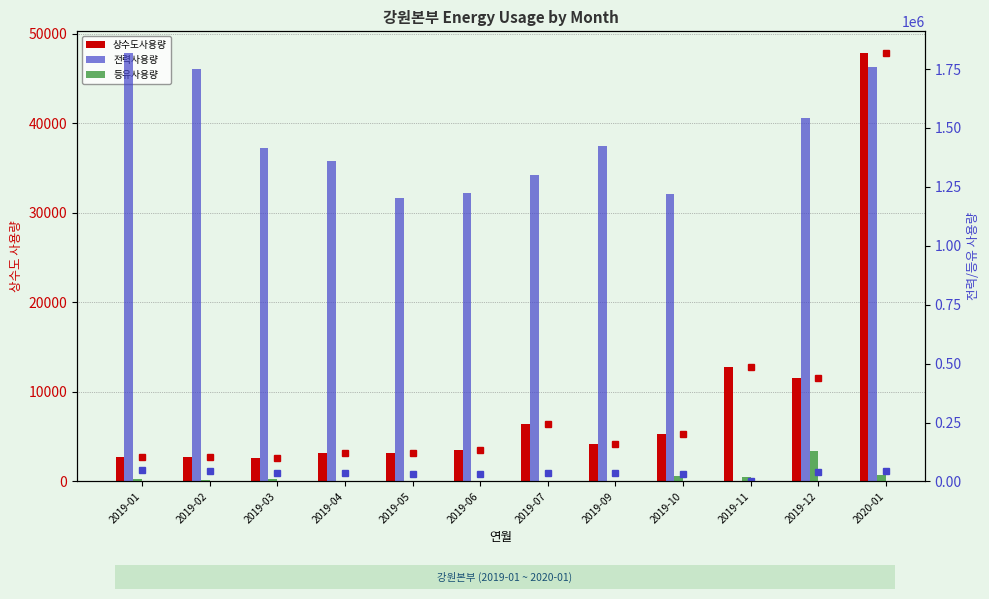

At which category is the sum across all series the highest?

2020-01